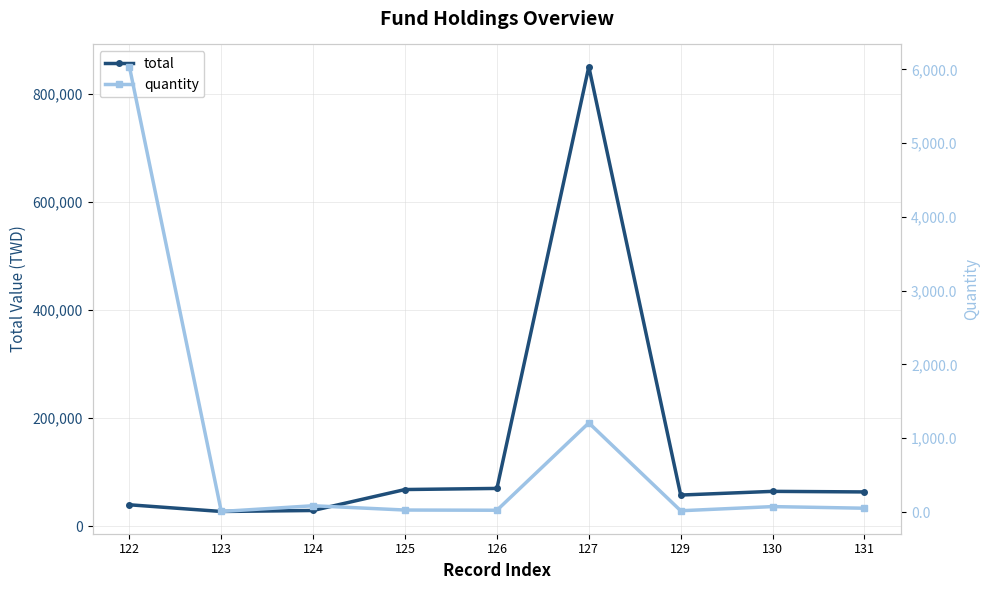

True or false: total and quantity intersect in this chart.

False